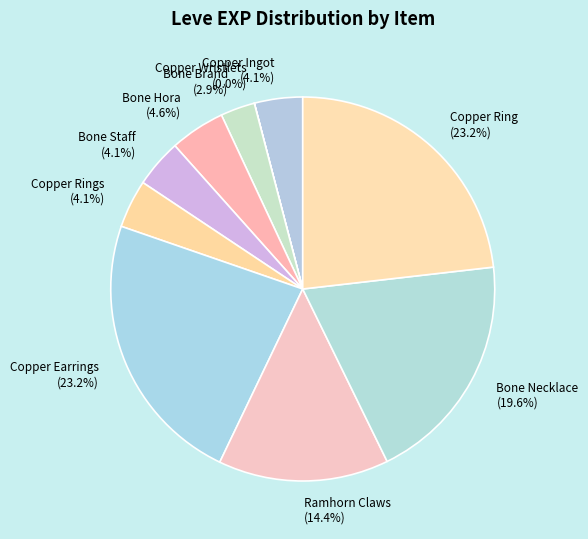

What portion of the pie excludes Copper Rings (4.1%)?

95.9%